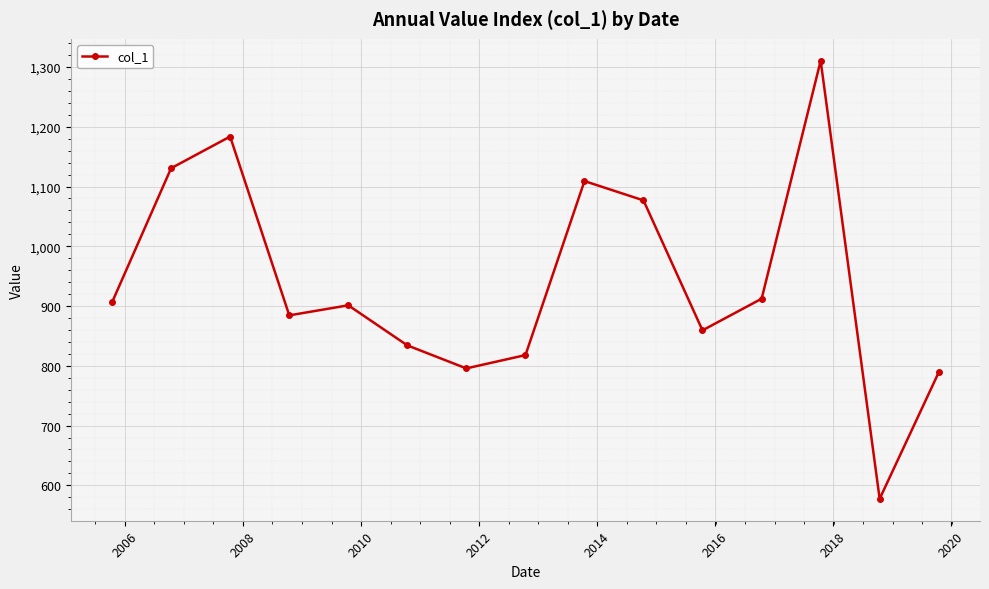

How many interior local peaks (higher than both neighbors) does the data have?

4